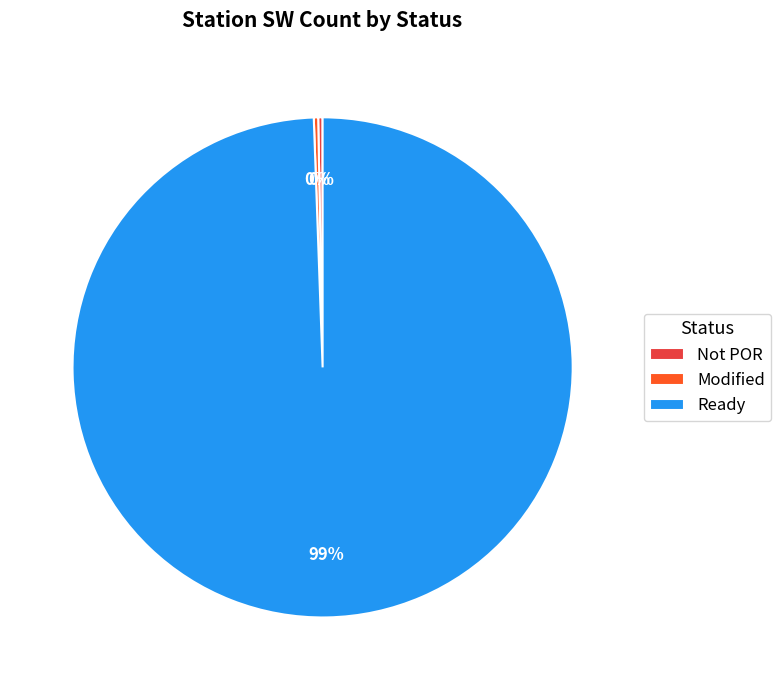

Does Ready represent more than half of the total?

Yes